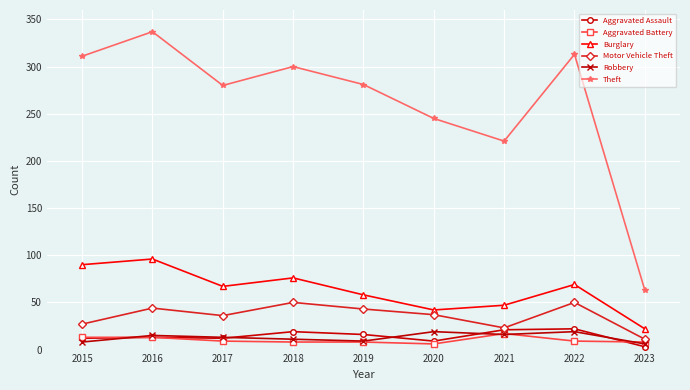

What is the value of the Burglary point at the 2nd from the left?

96